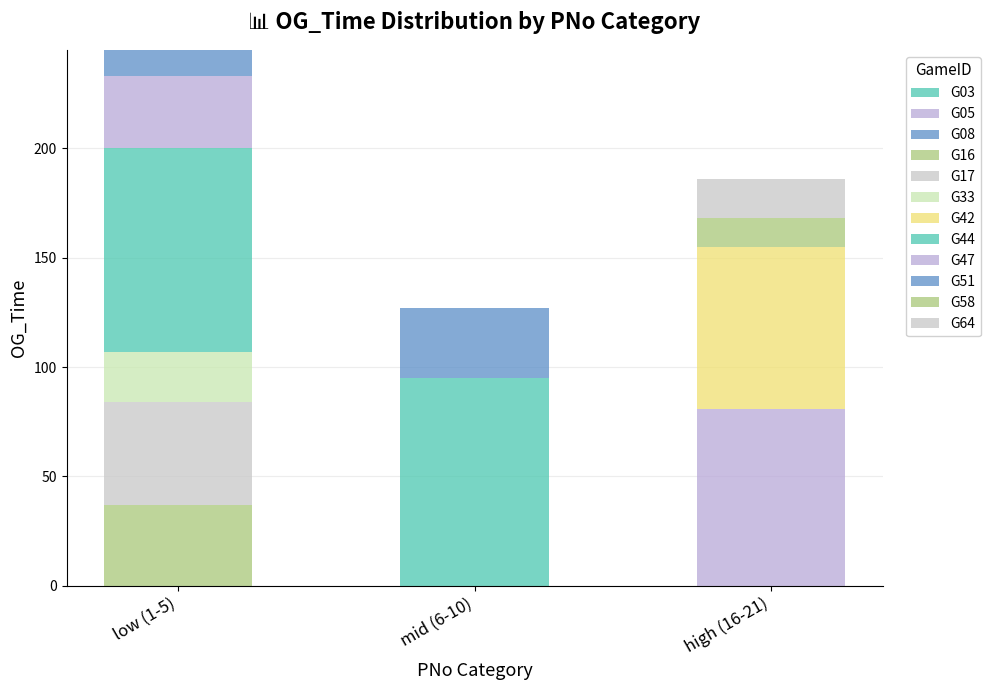

Are the bars horizontal?

No